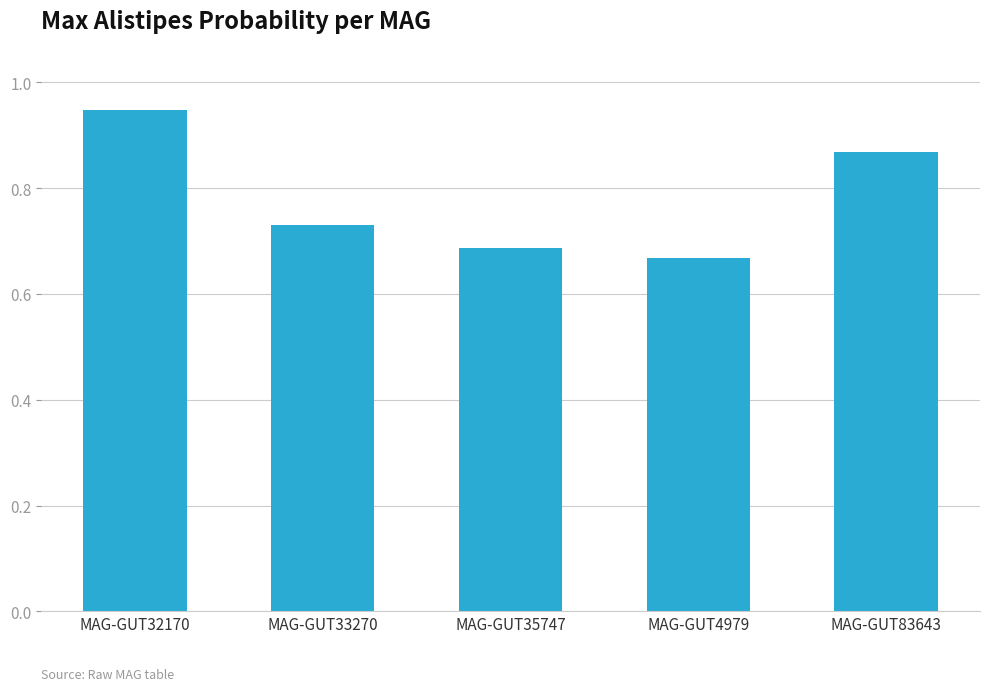

Which label corresponds to the largest value in the chart?

MAG-GUT32170